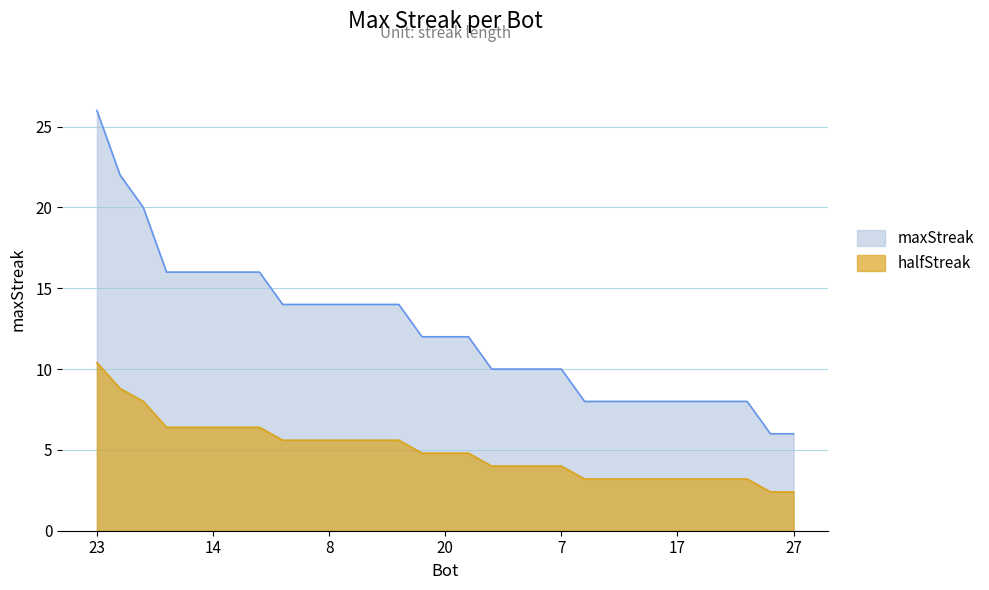

What is the average value?

12